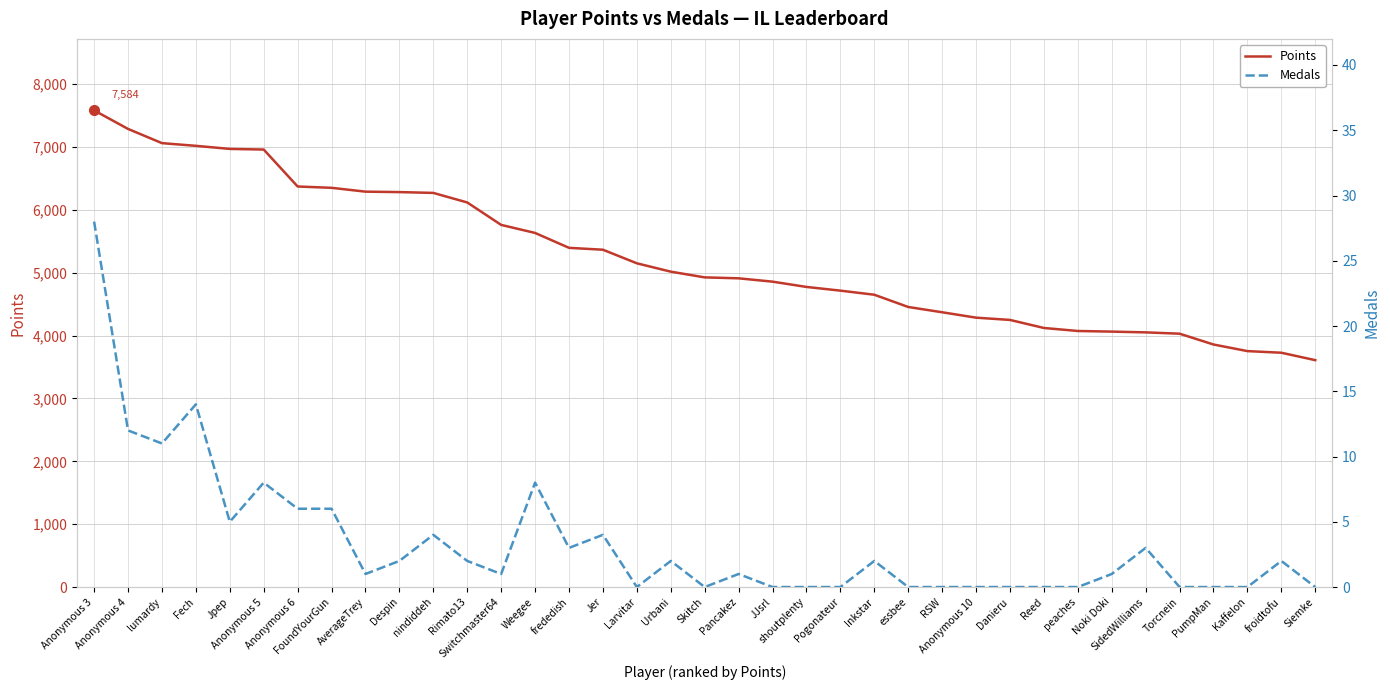

At which category is the sum across all series the highest?

Anonymous 3